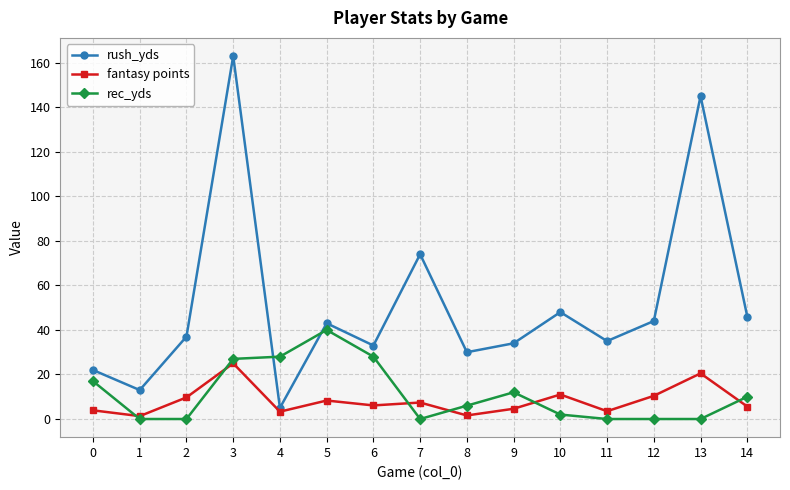

Which series has the largest total across all categories?

rush_yds